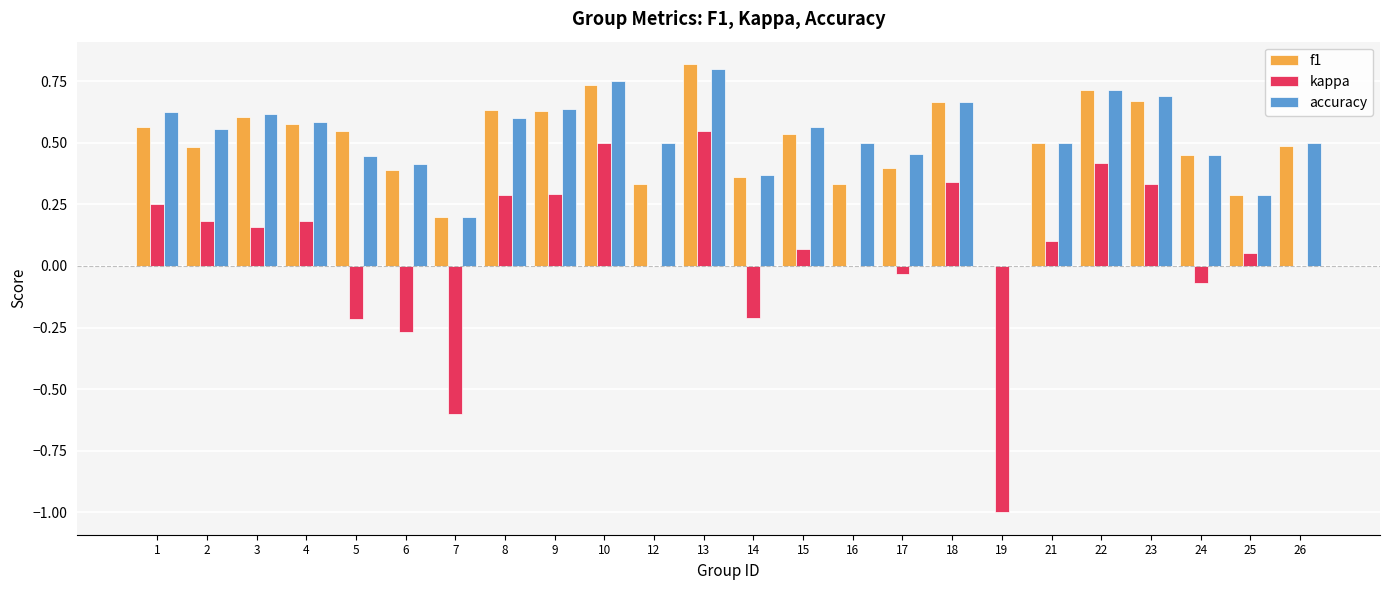

Does the chart contain stacked bars?

No